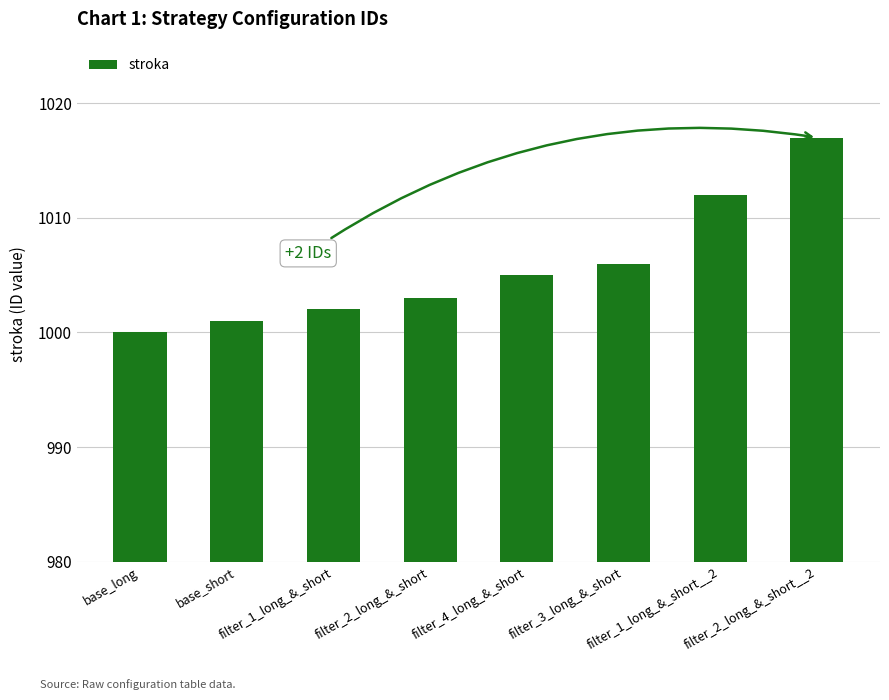

Reading left to right, extract all data points from this chart.

1000	1001	1002	1003	1005	1006	1012	1017